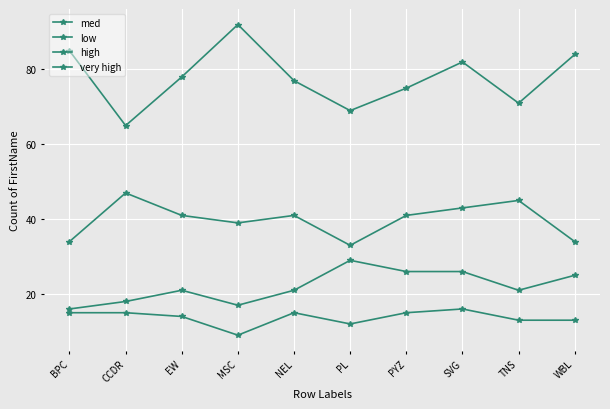

Rank the categories by very high value from highest to lowest.

SVG, BPC, CCDR, NEL, PYZ, EW, TNS, WBL, PL, MSC